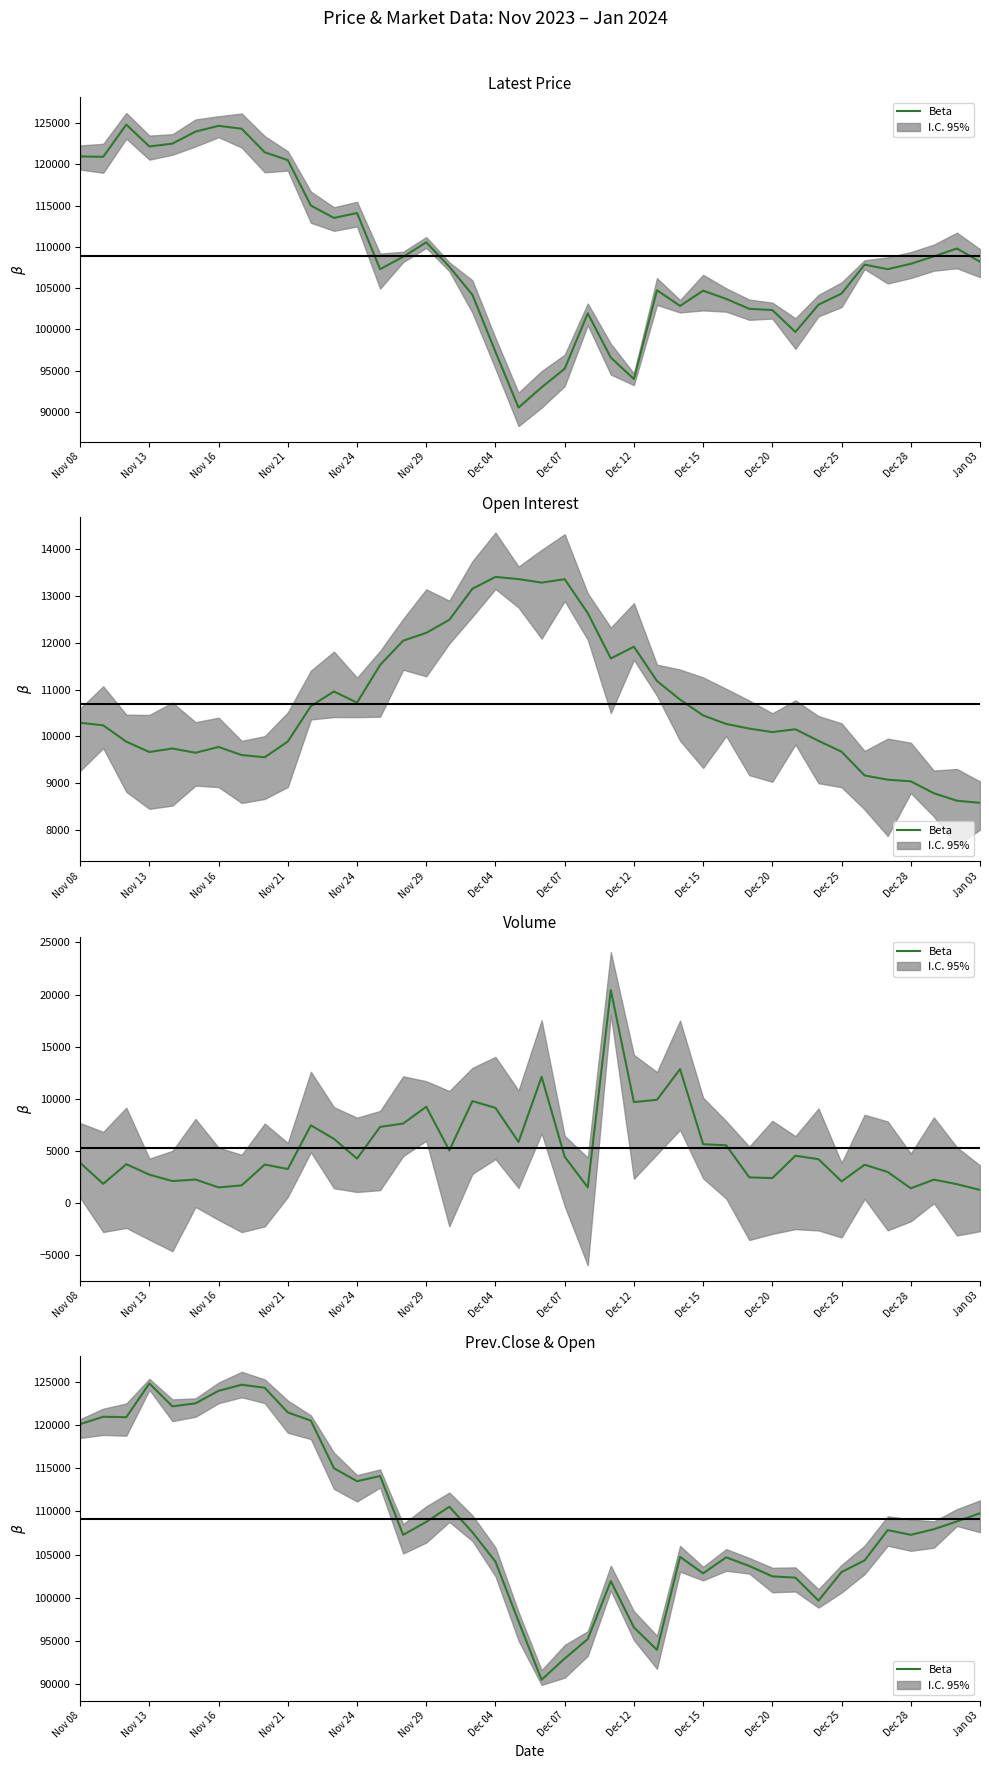

The value at Nov 16 is 206191. True or false?

False